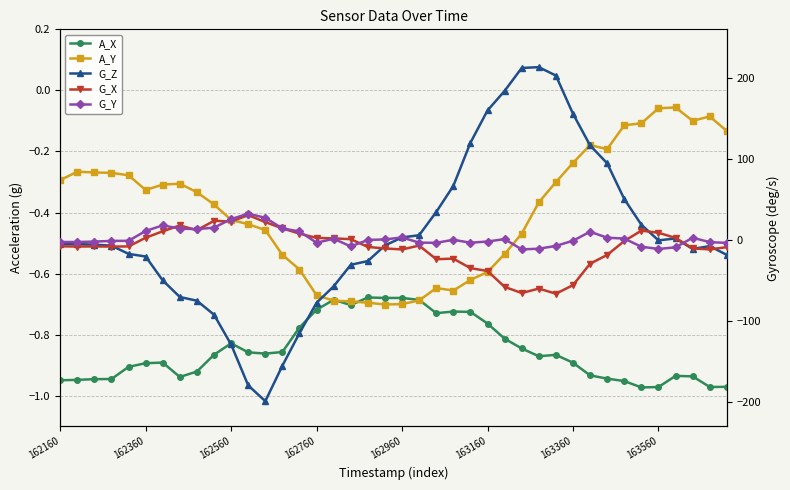

What is the lowest value of the A_Y series?

-0.7